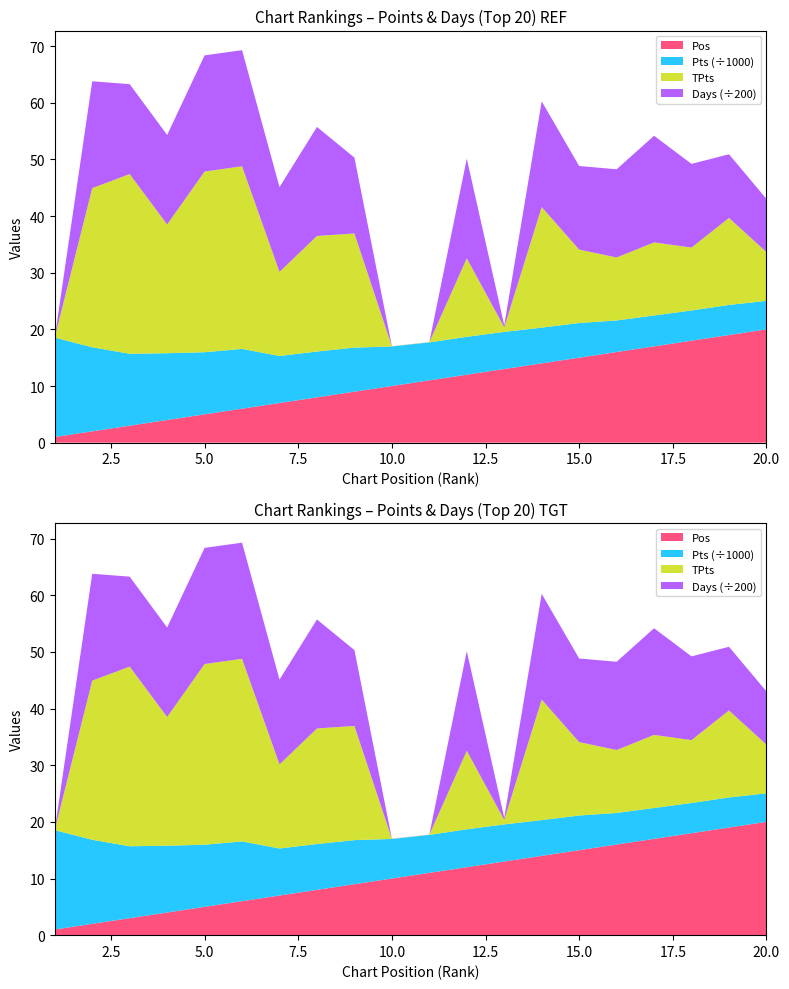

Reading left to right, list all the values displayed in this chart.

Pos: 1.0	2.0	3.0	4.0	5.0	6.0	7.0	8.0	9.0	10.0	11.0	12.0	13.0	14.0	15.0	16.0	17.0	18.0	19.0	20.0
TPts: 0.1	28.1	31.7	22.7	31.9	32.2	14.8	20.4	20.1	0.0	0.0	13.9	0.8	21.3	13.0	11.1	12.9	11.1	15.4	8.6
Days: 3.0	3773.0	3174.0	3160.0	4101.0	4099.0	2994.0	3849.0	2677.0	3.0	3.0	3517.0	73.0	3732.0	2951.0	3115.0	3766.0	2955.0	2247.0	1878.0
Pts: 17539.0	14838.0	12691.0	11791.0	10963.0	10551.0	8298.0	8084.0	7779.0	6985.0	6700.0	6683.0	6551.0	6308.0	6120.0	5571.0	5449.0	5334.0	5308.0	5030.0